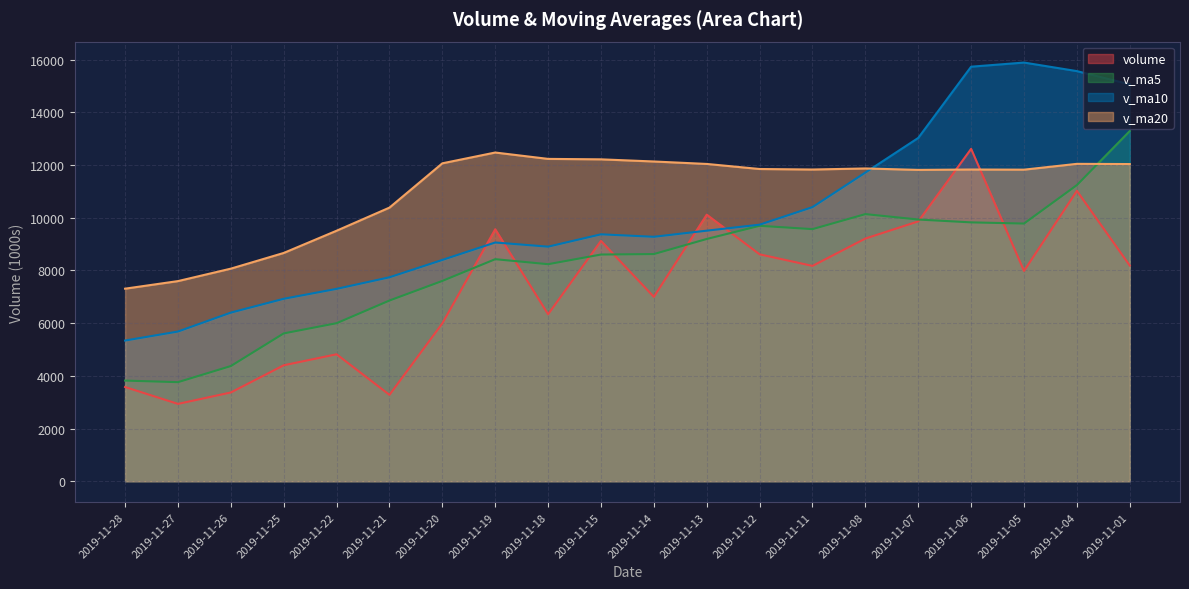

True or false: v_ma5 and v_ma10 cross at least once.

False